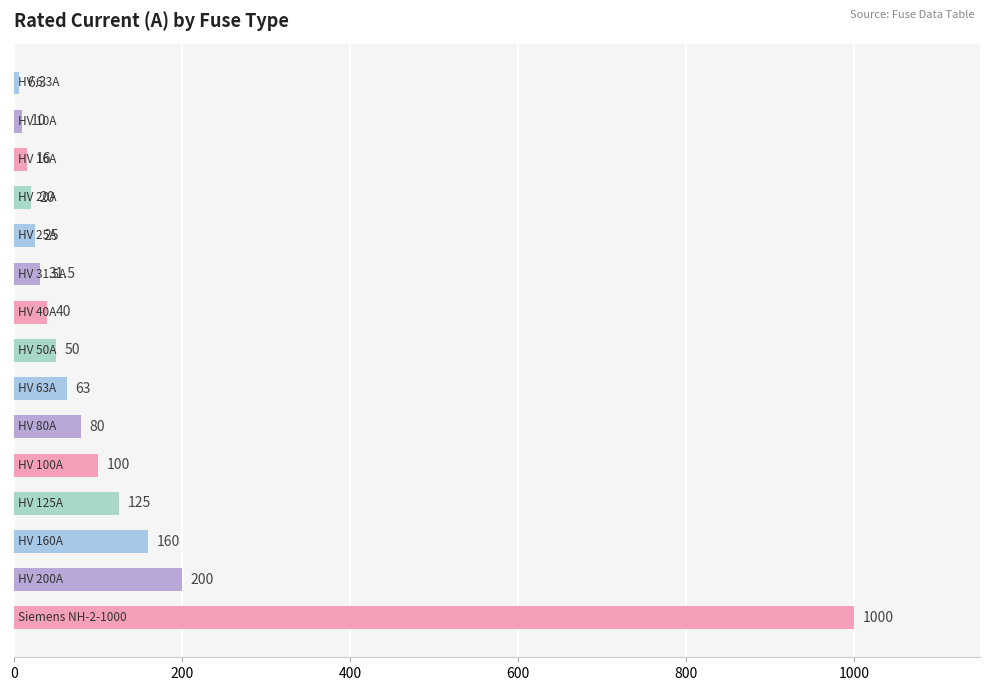

What is the value of the 14th bar from the top?

200.0